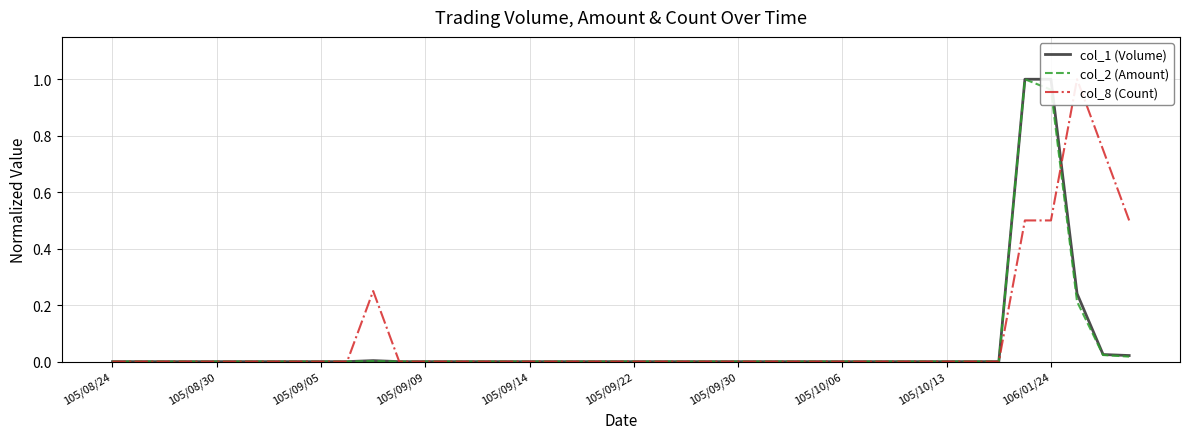

How many values in col_2 (Amount) are above zero?

6